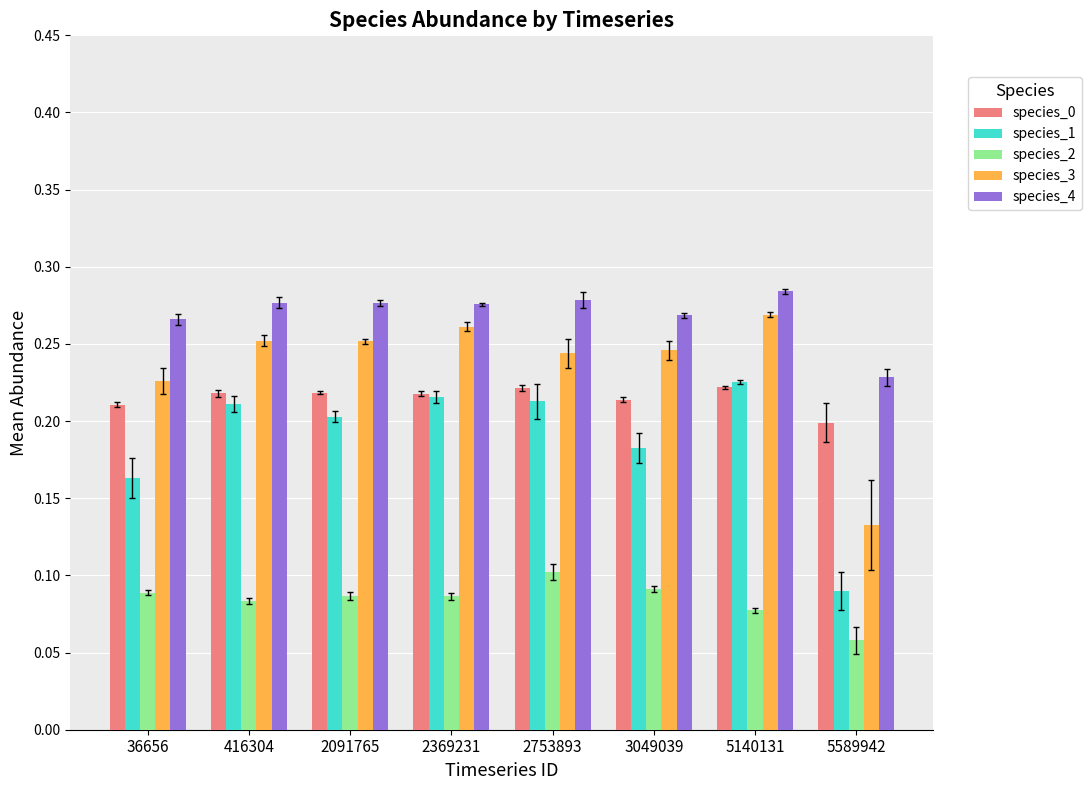

The value of species_4 at 416304 is 0.5. True or false?

False